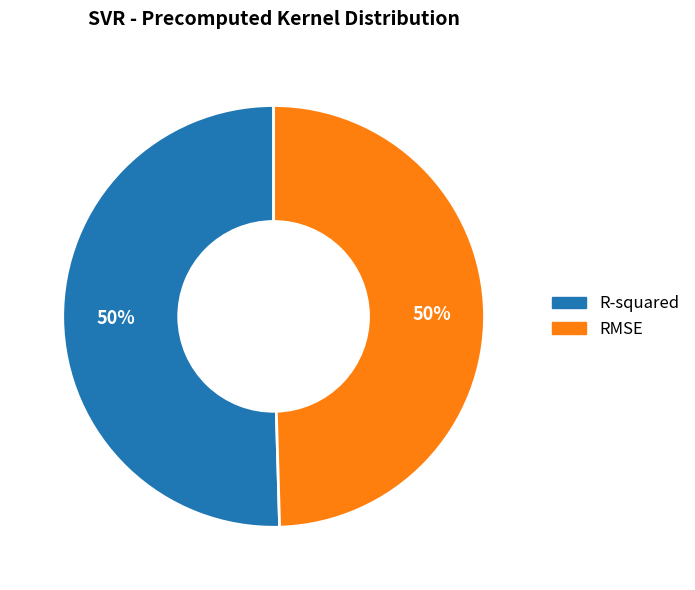

To the nearest percent, what is the combined percentage of RMSE and R-squared?

100%